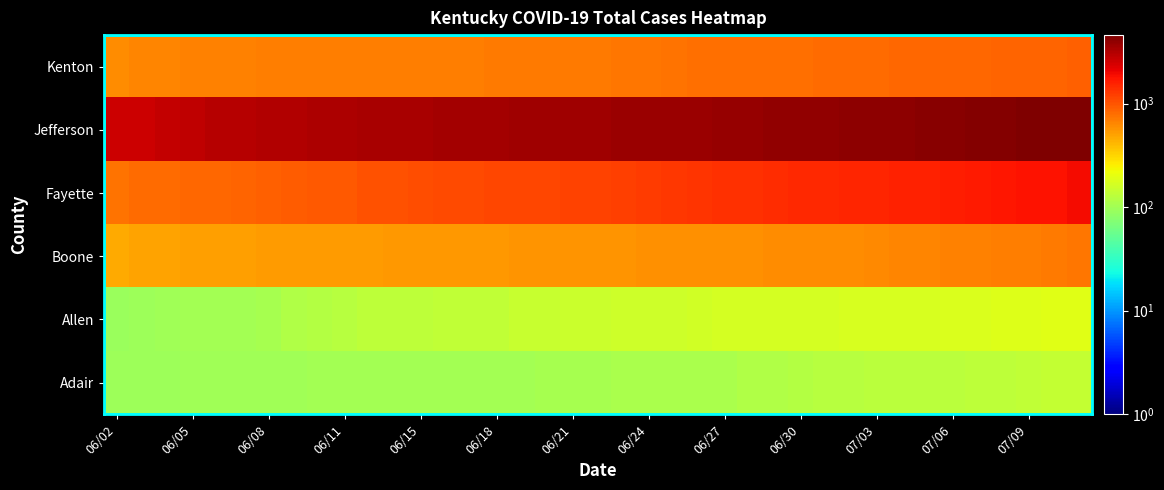

What is the maximum value for Kenton?

890